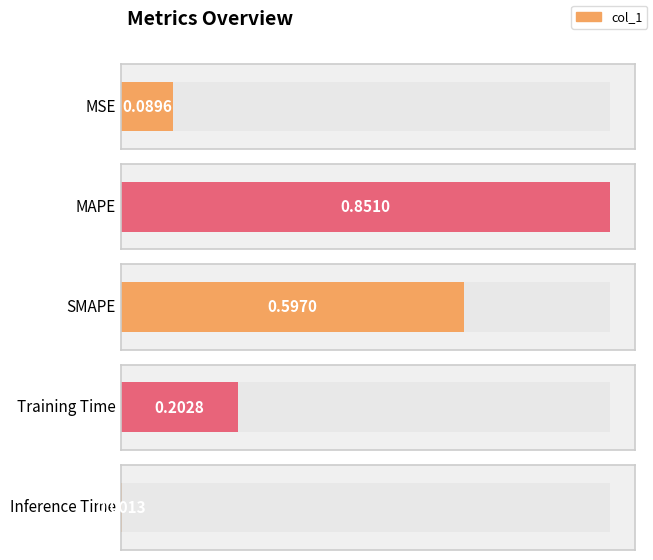

What is the label of the 4th bar from the right?

MAPE